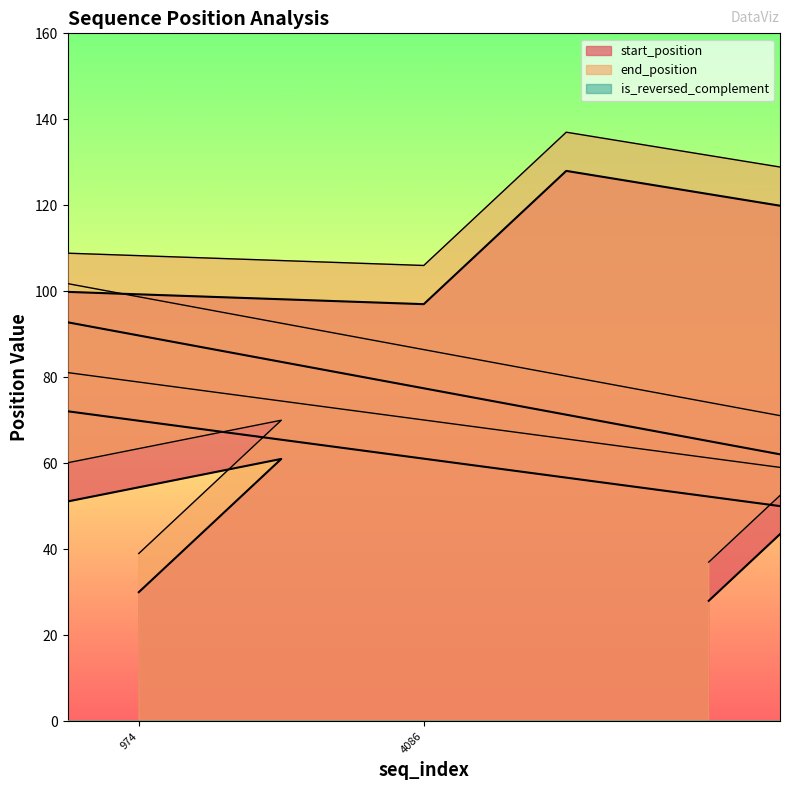

Reading left to right, transcribe all the data shown in this chart.

start_position: 4526=114	4526=145	2040=100	2040=131	2387=74	2387=105	1641=28	1641=59	2128=19	2128=50	974=30	974=61	4086=97	4086=128	5601=28	5601=59	4428=8	4428=39	4247=101	4247=132
end_position: 4526=123	4526=154	2040=109	2040=140	2387=83	2387=114	1641=37	1641=68	2128=28	2128=59	974=39	974=70	4086=106	4086=137	5601=37	5601=68	4428=17	4428=48	4247=110	4247=141
is_reversed_complement: 4526=0	4526=0	2040=0	2040=0	2387=0	2387=0	1641=0	1641=0	2128=0	2128=0	974=0	974=0	4086=0	4086=0	5601=0	5601=0	4428=0	4428=0	4247=0	4247=0